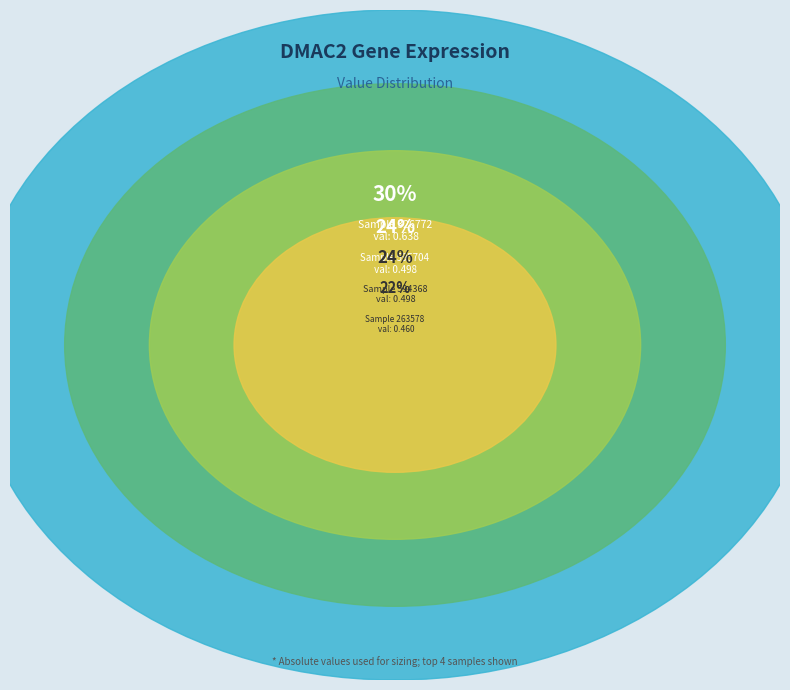

What is the change in value from 263578 to 303642?

-0.1